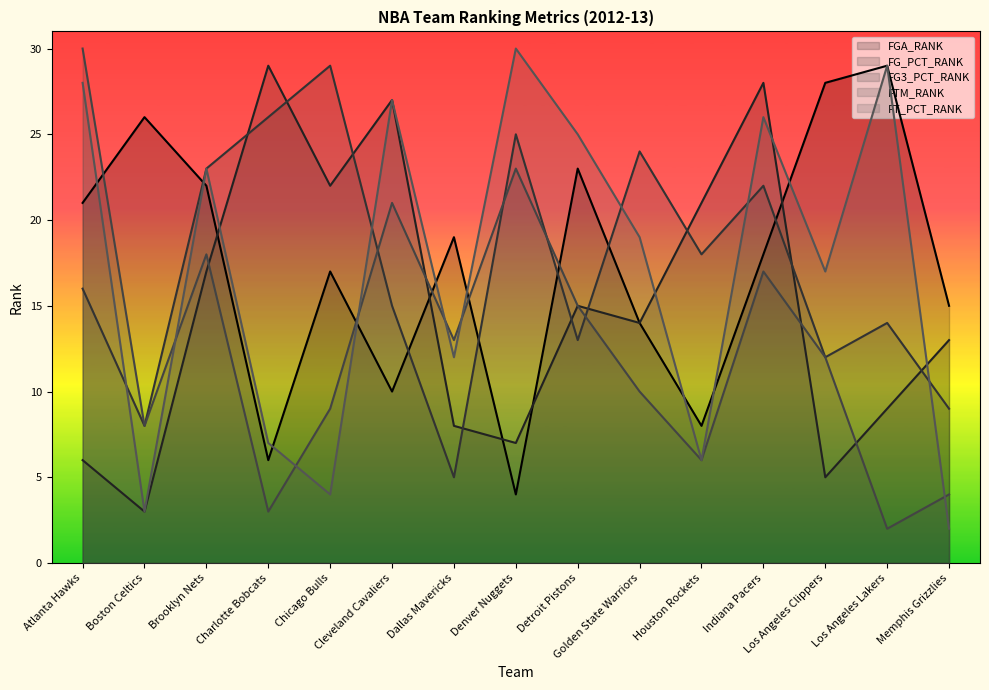

After their last crossing, which series has the higher values: FG3_PCT_RANK or FG_PCT_RANK?

FG_PCT_RANK